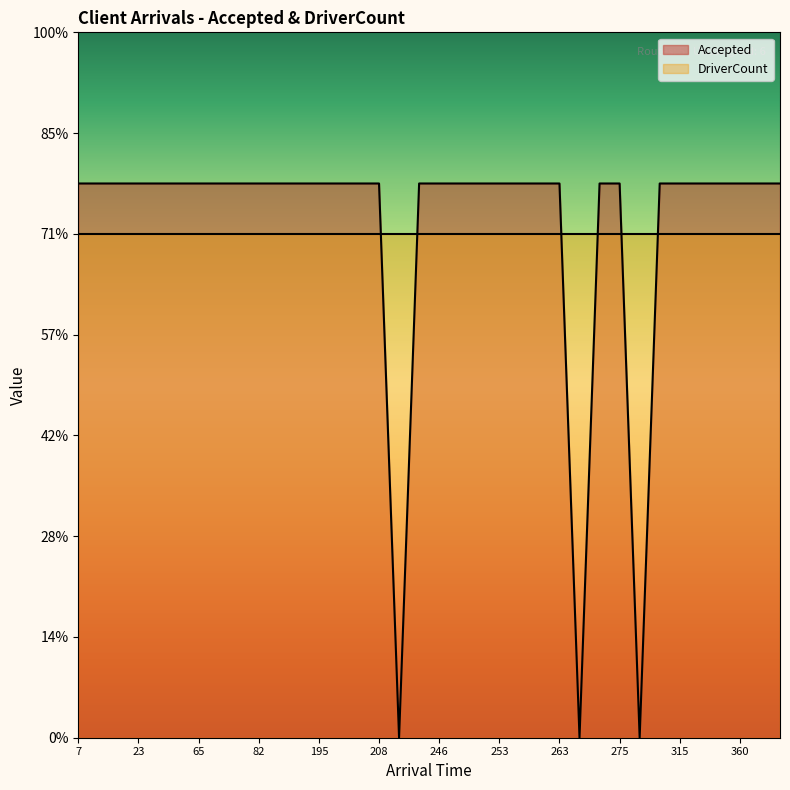

How many interior local valleys (lower than both neighbors) does the data have?

3